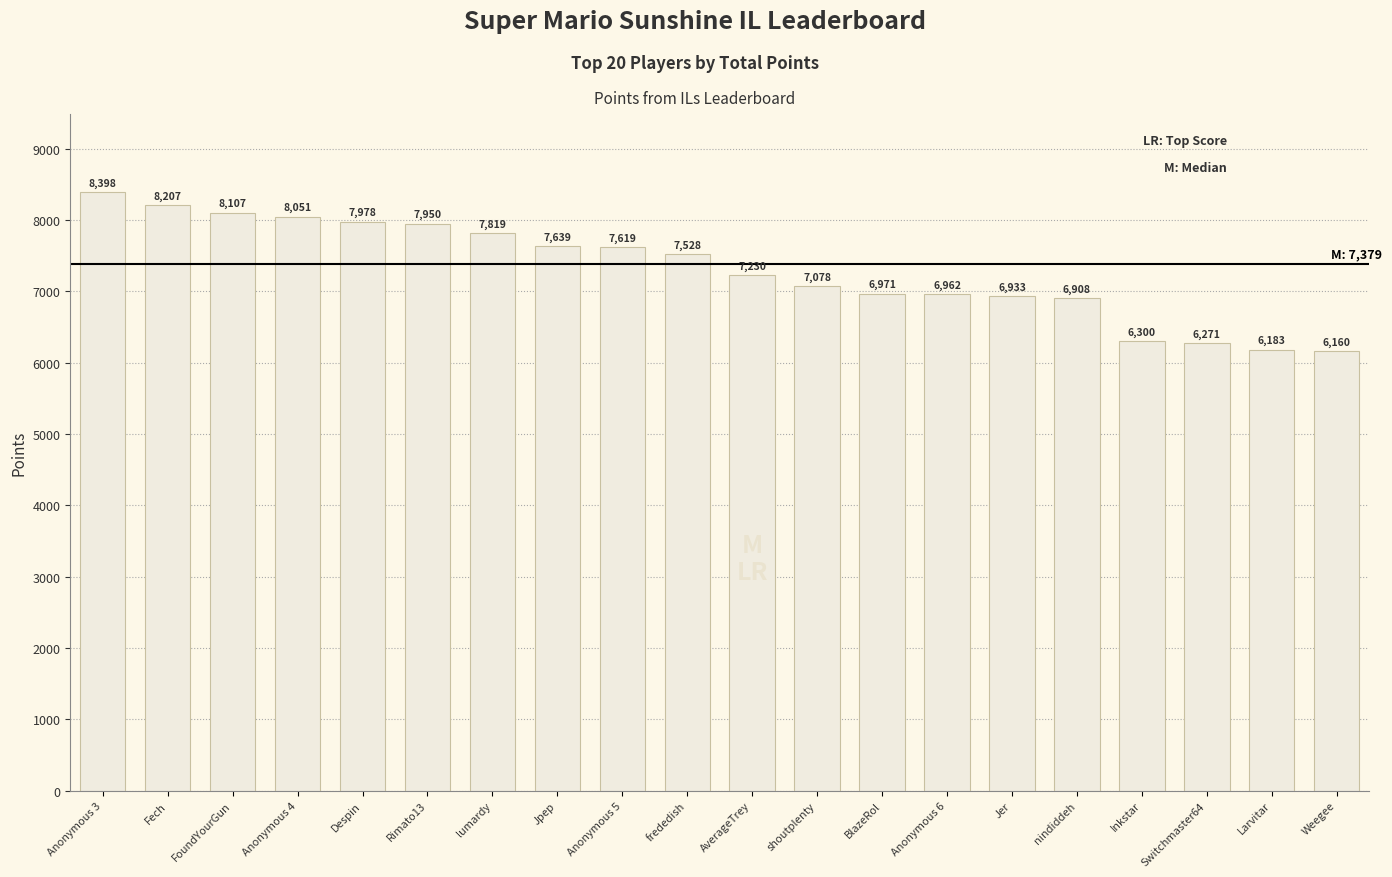

List the labels in order of value, smallest first.

Weegee, Larvitar, Switchmaster64, Inkstar, nindiddeh, Jer, Anonymous 6, BlazeRol, shoutplenty, AverageTrey, frededish, Anonymous 5, Jpep, lumardy, Rimato13, Despin, Anonymous 4, FoundYourGun, Fech, Anonymous 3